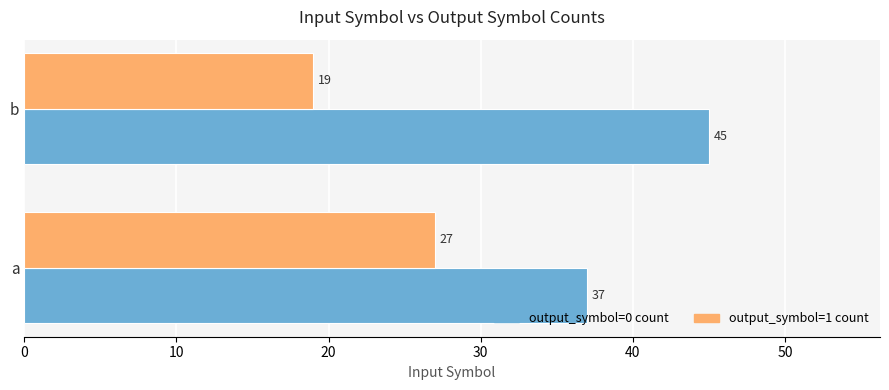

What is the spread (max minus min) of values at a?

10